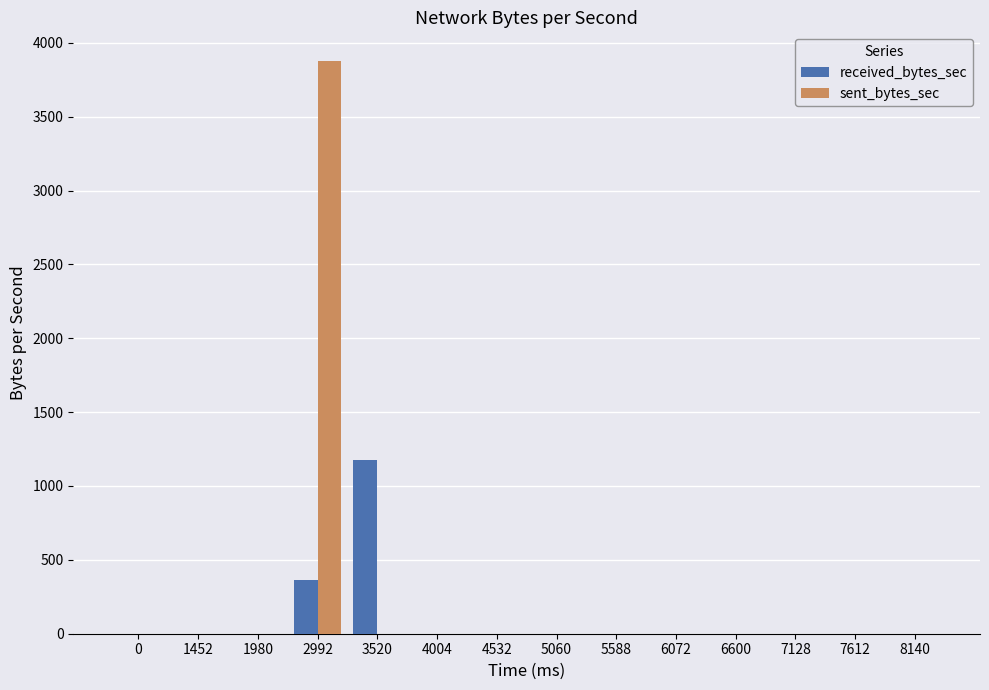

What are all the series names shown in the legend?

received_bytes_sec, sent_bytes_sec